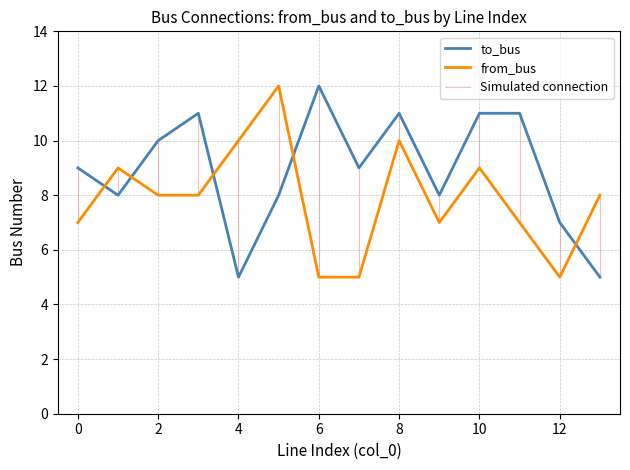

Rank the series by their average value, from lowest to highest.

from_bus, to_bus